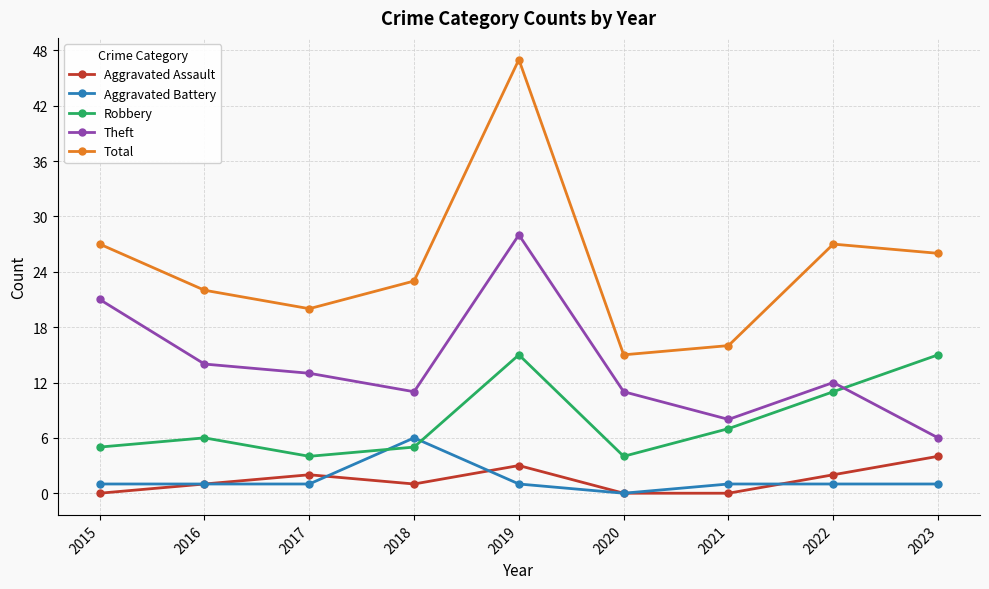

Reading left to right, what are all the values shown in this chart?

Aggravated Assault: 2015=0	2016=1	2017=2	2018=1	2019=3	2020=0	2021=0	2022=2	2023=4
Aggravated Battery: 2015=1	2016=1	2017=1	2018=6	2019=1	2020=0	2021=1	2022=1	2023=1
Robbery: 2015=5	2016=6	2017=4	2018=5	2019=15	2020=4	2021=7	2022=11	2023=15
Theft: 2015=21	2016=14	2017=13	2018=11	2019=28	2020=11	2021=8	2022=12	2023=6
Total: 2015=27	2016=22	2017=20	2018=23	2019=47	2020=15	2021=16	2022=27	2023=26